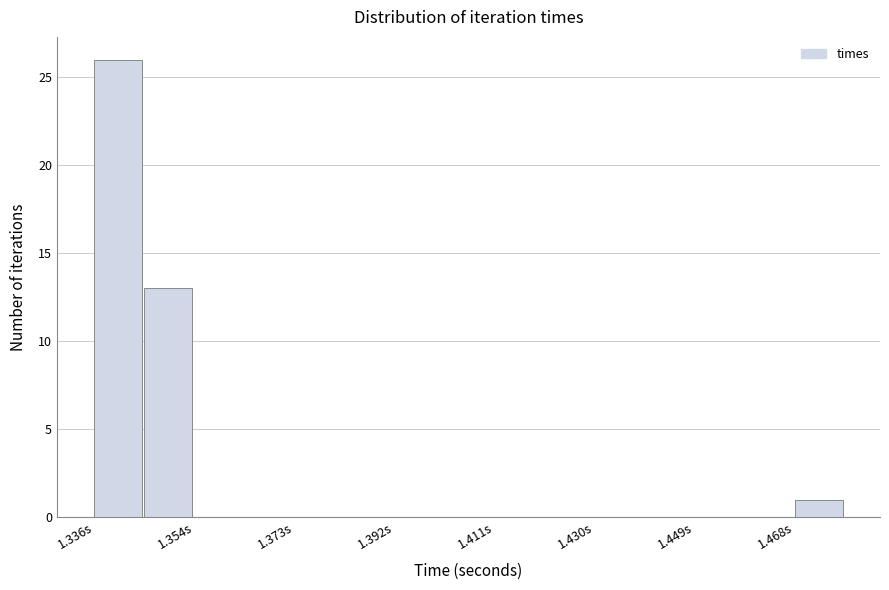

Over which range of the x-axis is the bar tallest?

1.336 to 1.344